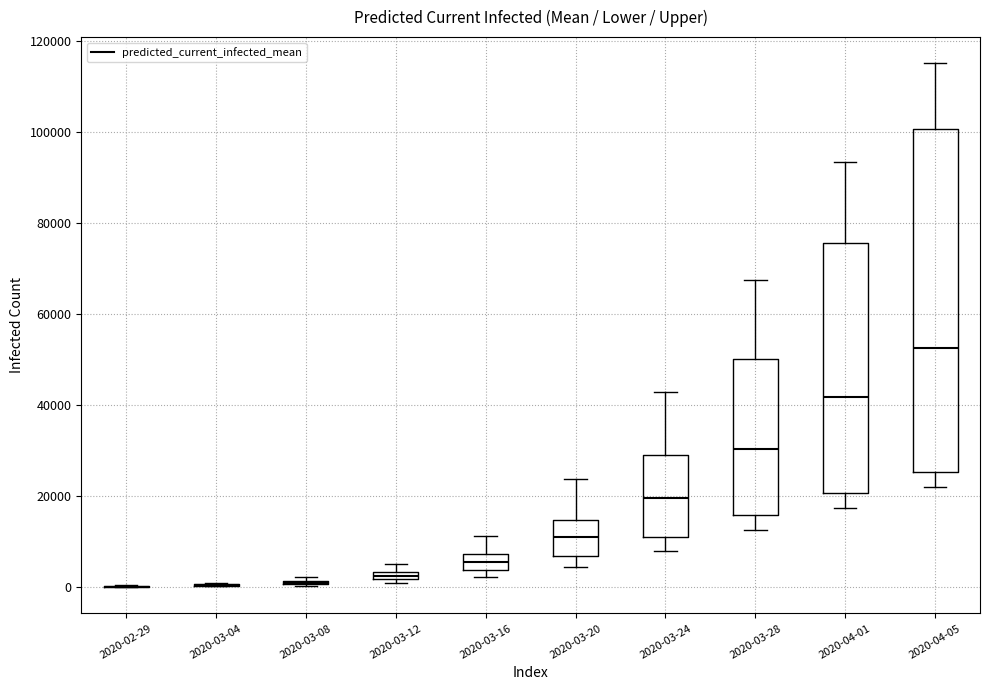

Comparing the boxes themselves (not the whiskers), which one is the tallest?

2020-04-05